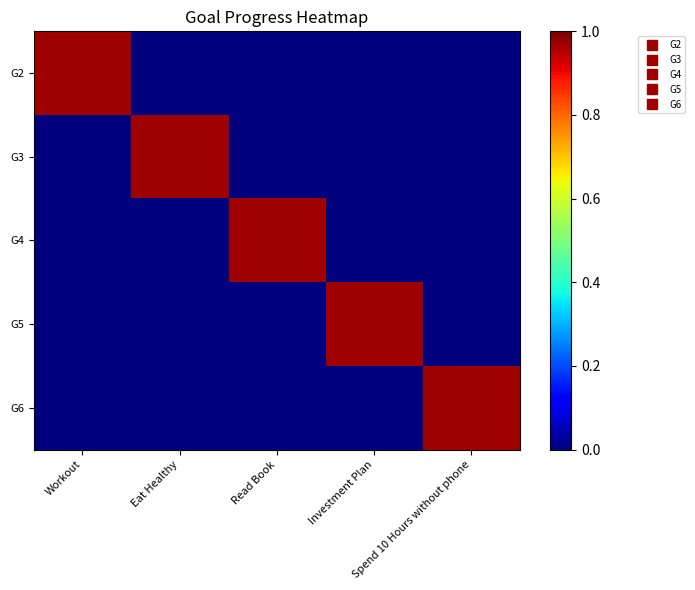

How many data points does each series have?

5